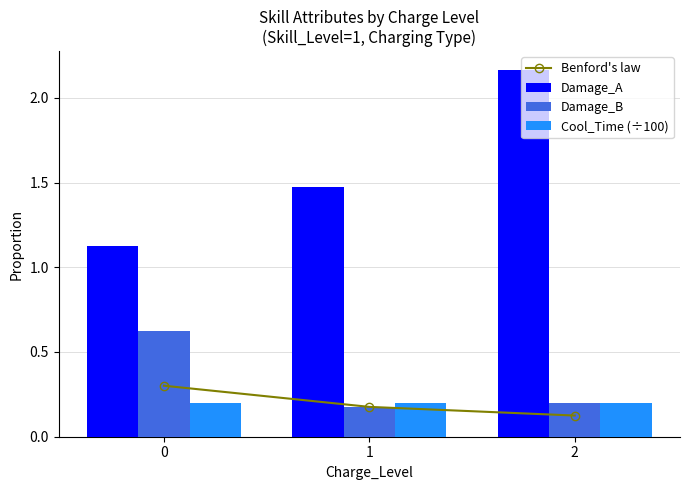

Count the Damage_A values in the range 1 to 2.

2